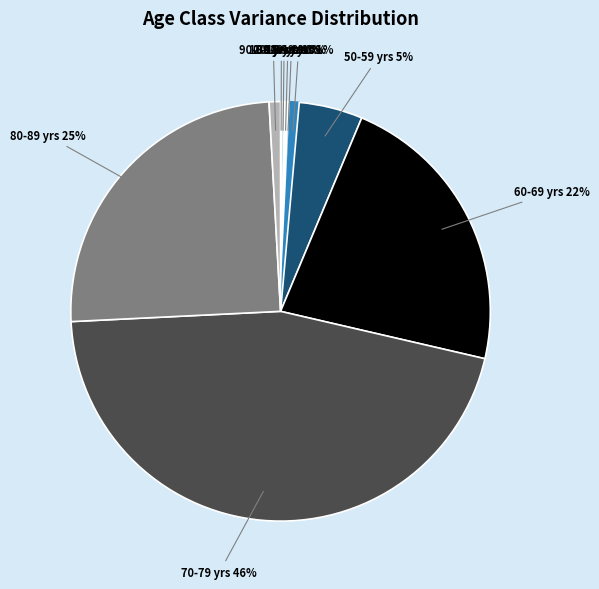

To the nearest percent, what is the average slice percentage?

10%